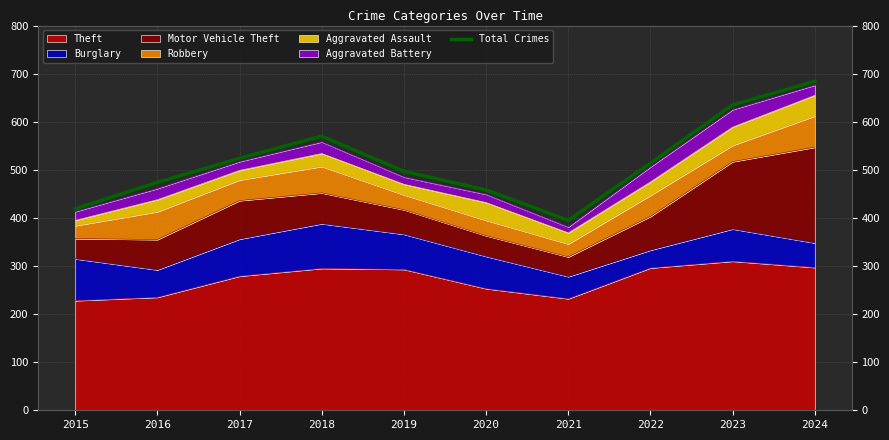

Reading left to right, extract all data points from this chart.

419	474	524	570	497	458	395	514	635	684